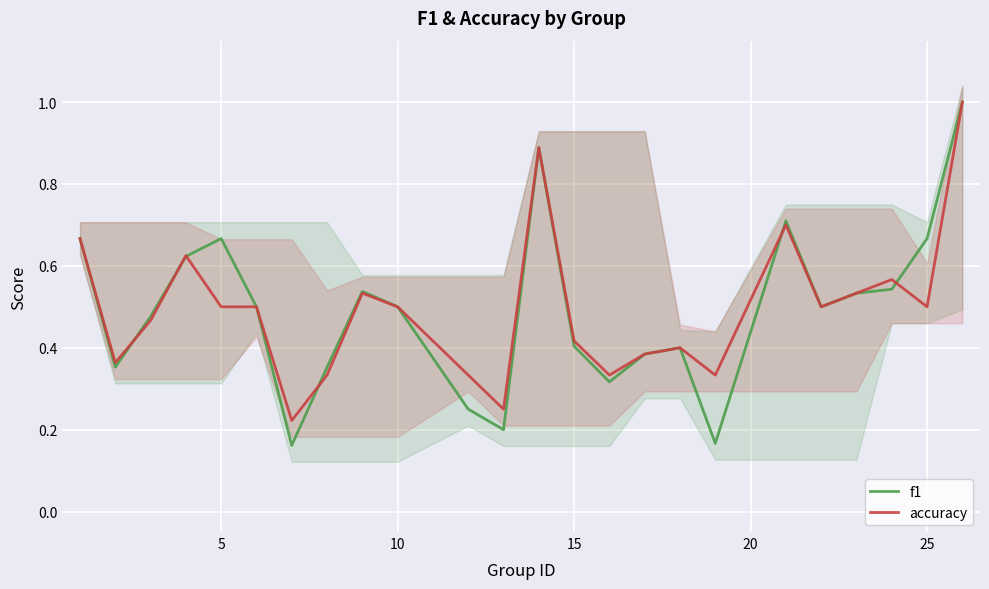

Reading left to right, extract all data points from this chart.

f1: 0.7	0.4	0.5	0.6	0.7	0.5	0.2	0.4	0.5	0.5	0.2	0.2	0.9	0.4	0.3	0.4	0.4	0.2	0.7	0.5	0.5	0.5	0.7	1.0
accuracy: 0.7	0.4	0.5	0.6	0.5	0.5	0.2	0.3	0.5	0.5	0.3	0.2	0.9	0.4	0.3	0.4	0.4	0.3	0.7	0.5	0.5	0.6	0.5	1.0